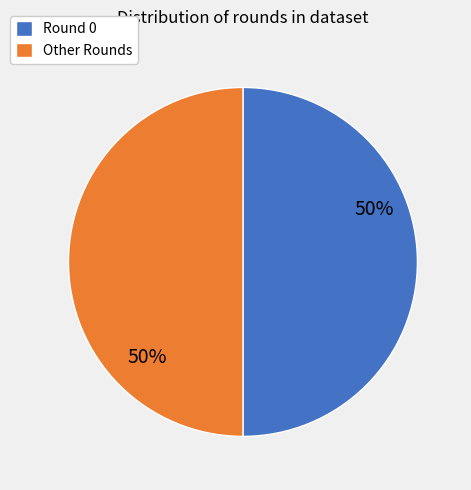

How many segments does this pie chart have?

2